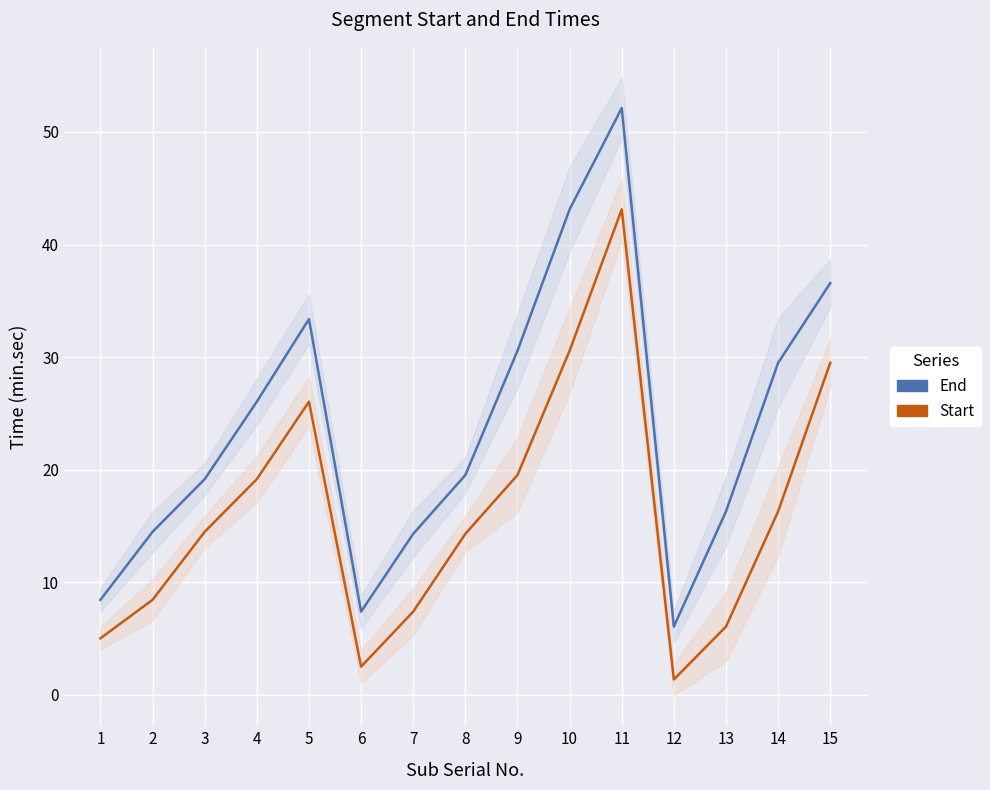

What is the difference between the highest and lowest values at 5?

7.3